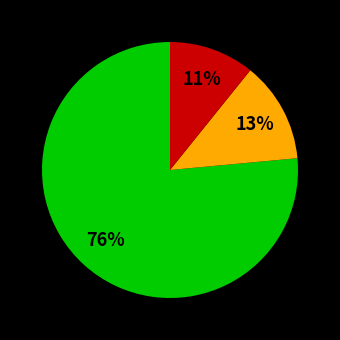

To the nearest percent, what is the average slice percentage?

33%